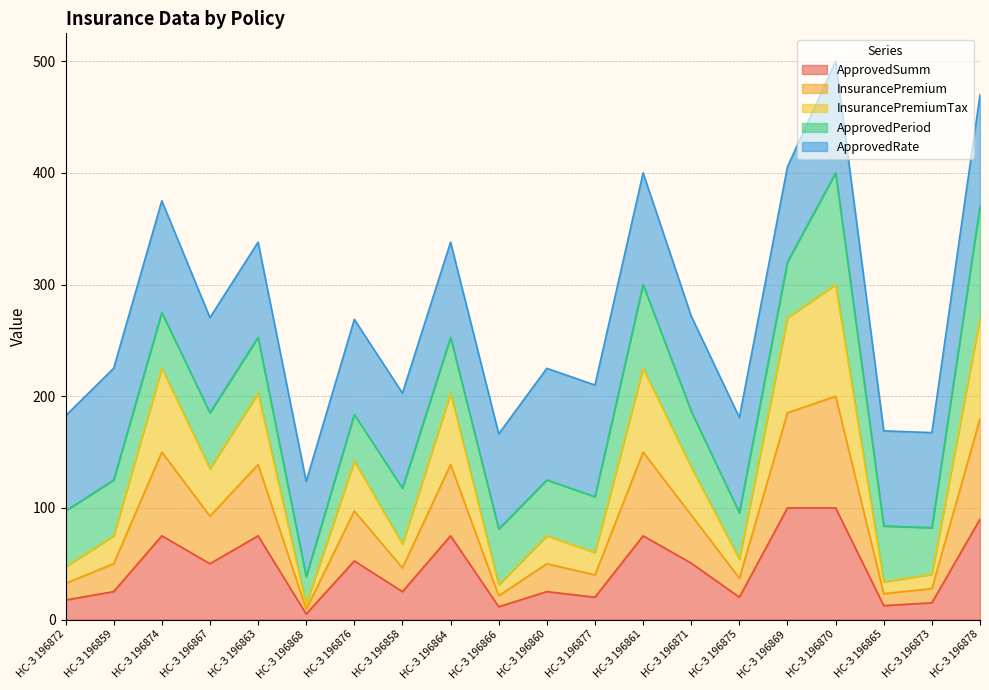

What position from the left is НС-З 196858?

8